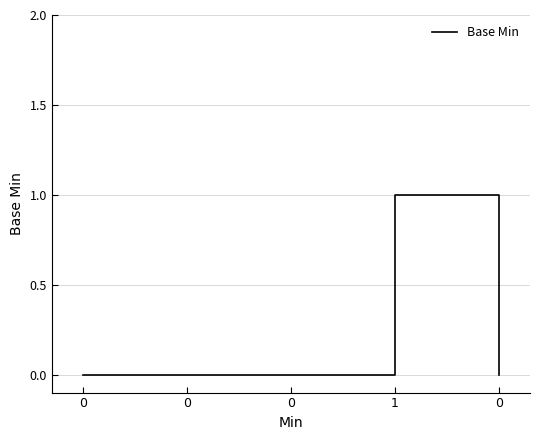

List the labels in order of value, smallest first.

0, 0, 0, 0, 1